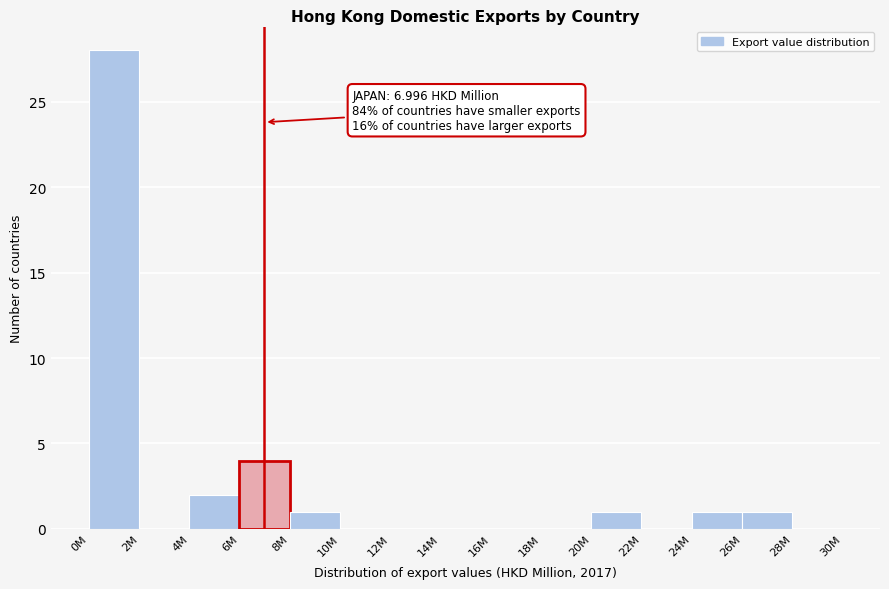

Reading right to left, what are all the values shown in this chart?

28M=0	26M=1	24M=1	22M=0	20M=1	18M=0	16M=0	14M=0	12M=0	10M=0	8M=1	6M=4	4M=2	2M=0	0M=28